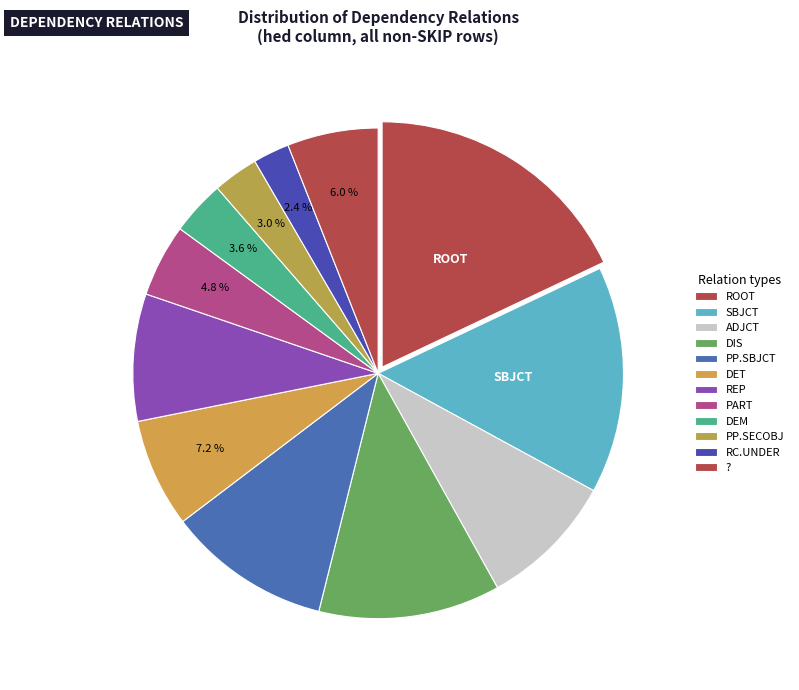

Rank the categories by value from highest to lowest.

ROOT, SBJCT, DIS, PP.SBJCT, ADJCT, REP, DET, ?, PART, DEM, PP.SECOBJ, RC.UNDER